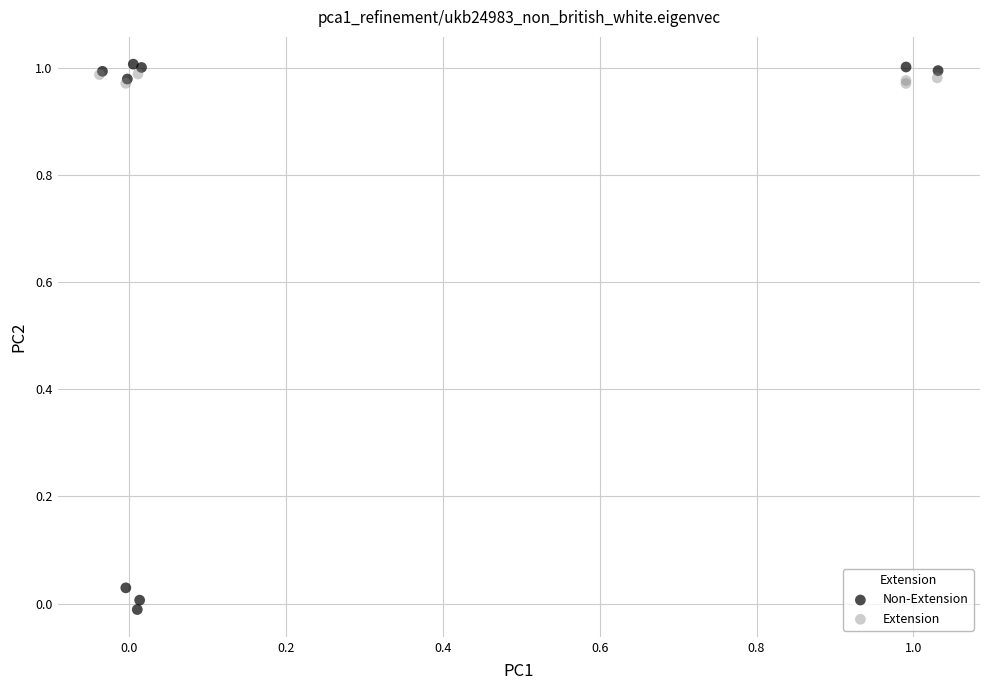

Which series contains the lowest Y value?

Non-Extension